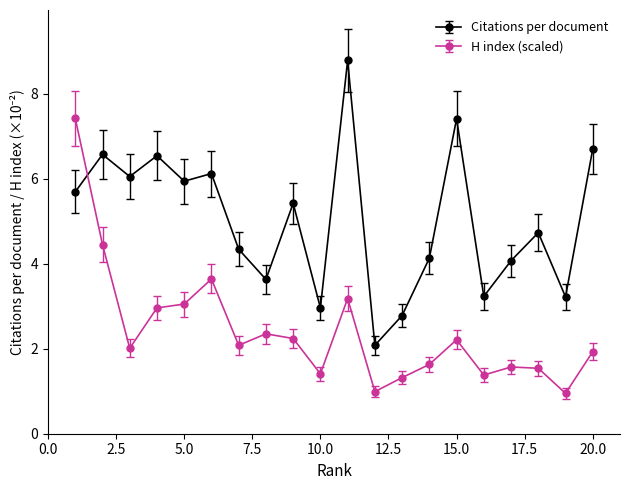

True or false: Citations per document has more than 0 points higher than both neighbors.

True